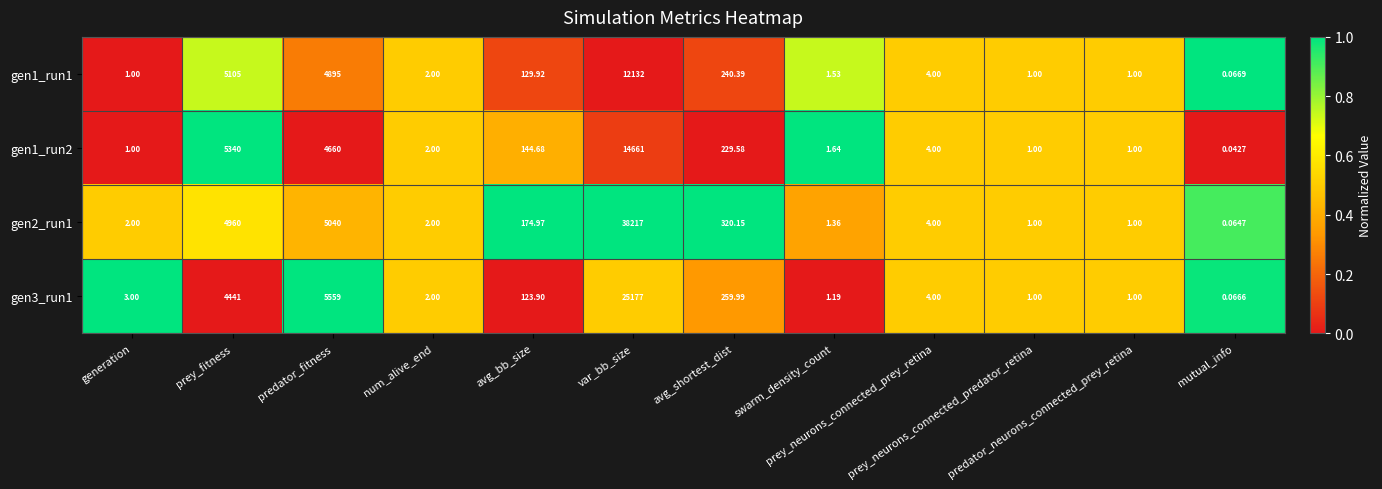

How many values in the gen1_run1 series are below 4?

6